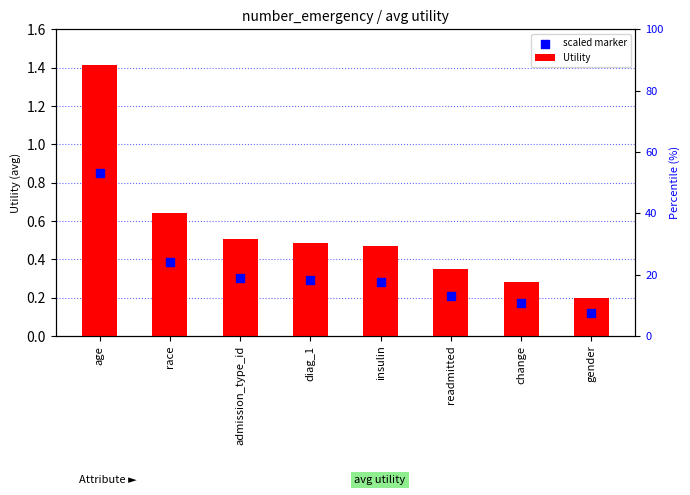

What are all the series names shown in the legend?

Utility, scaled marker